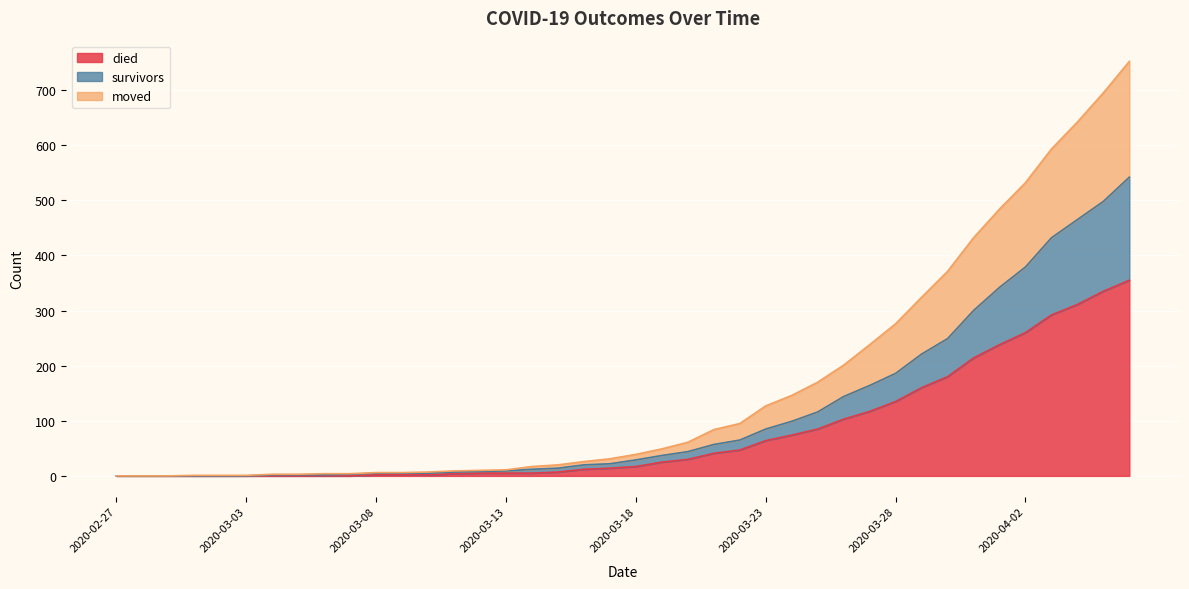

How many data points in died are above 17?

19